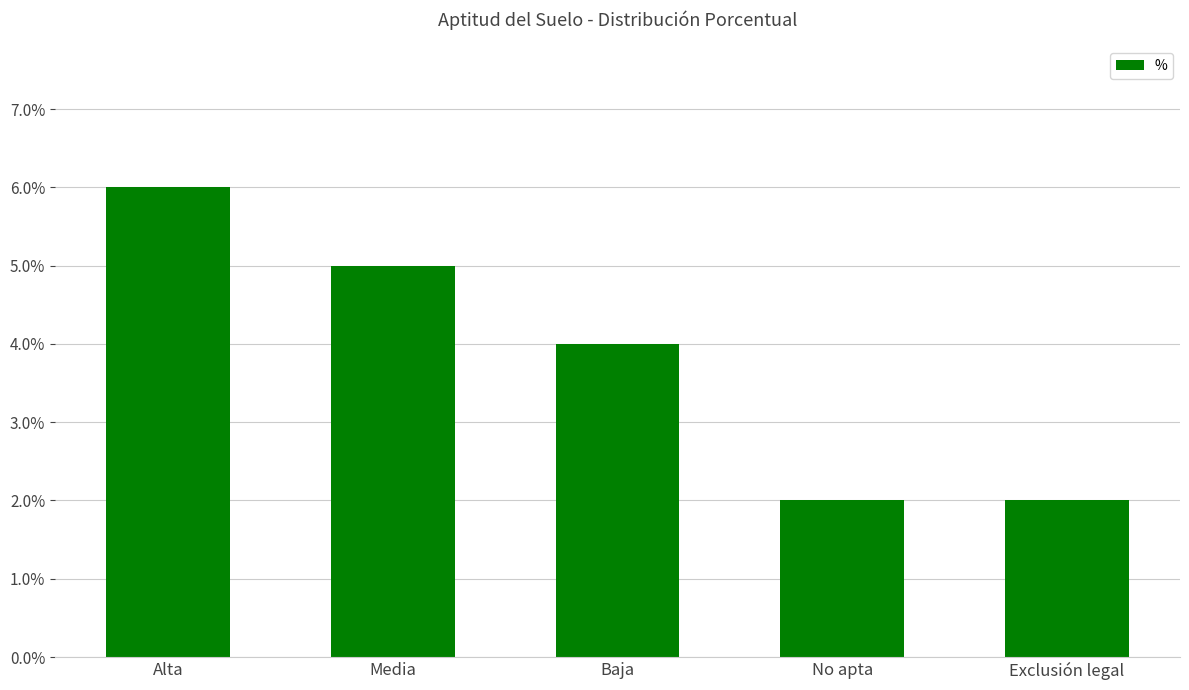

Which category has the highest value across all series?

Alta